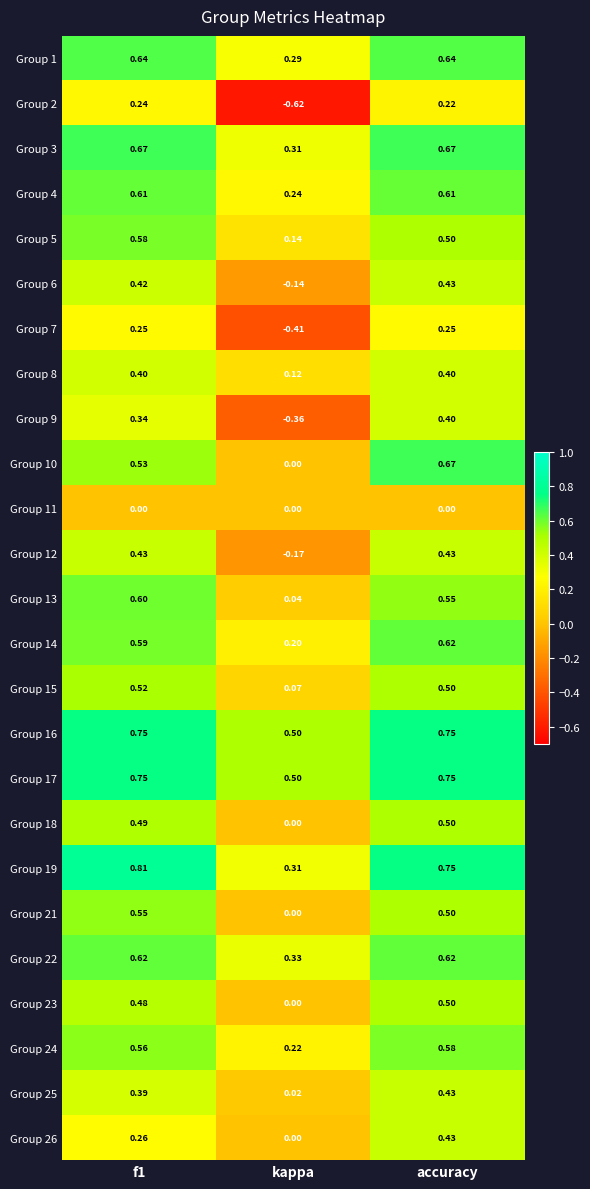

Is the value of Group 24 at accuracy greater than the value of Group 7 at accuracy?

Yes